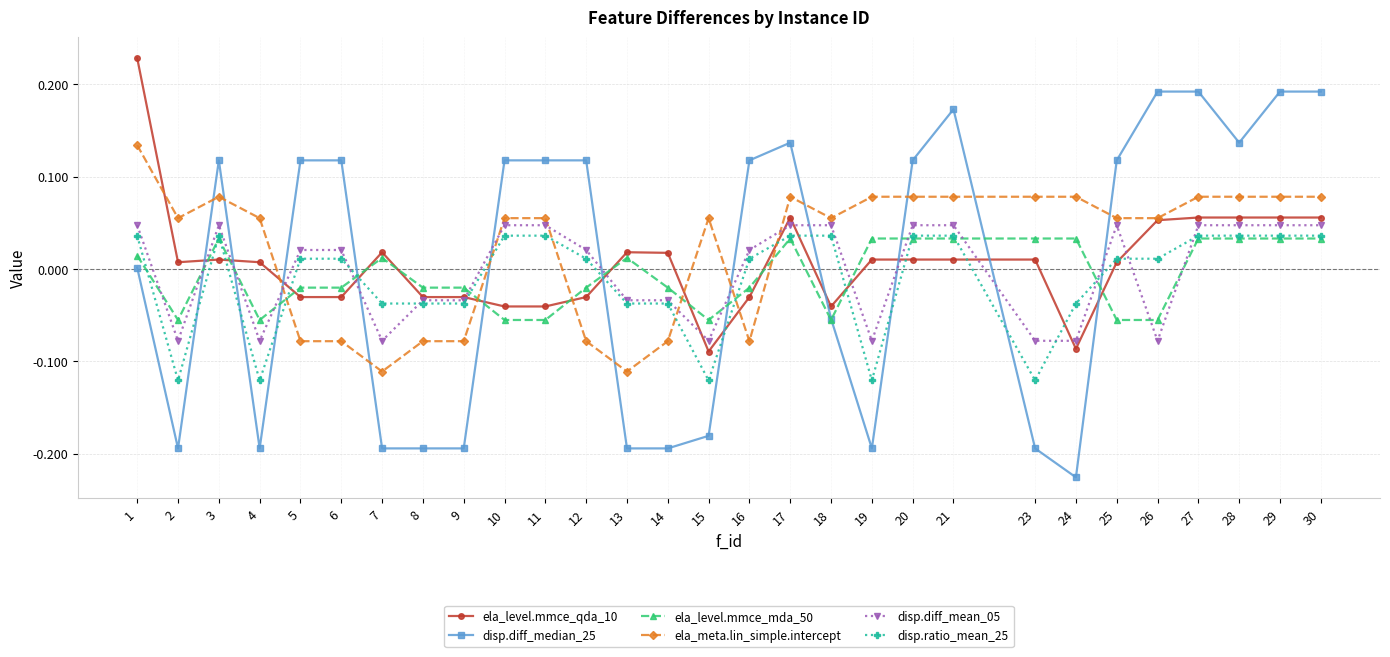

True or false: ela_meta.lin_simple.intercept has more than 2 points higher than both neighbors.

True